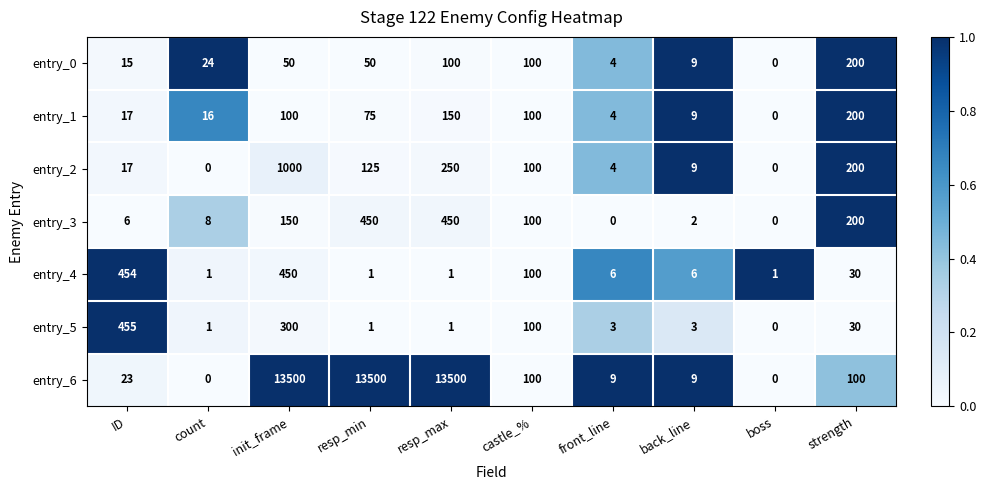

Read the entry_1 value at strength.

200